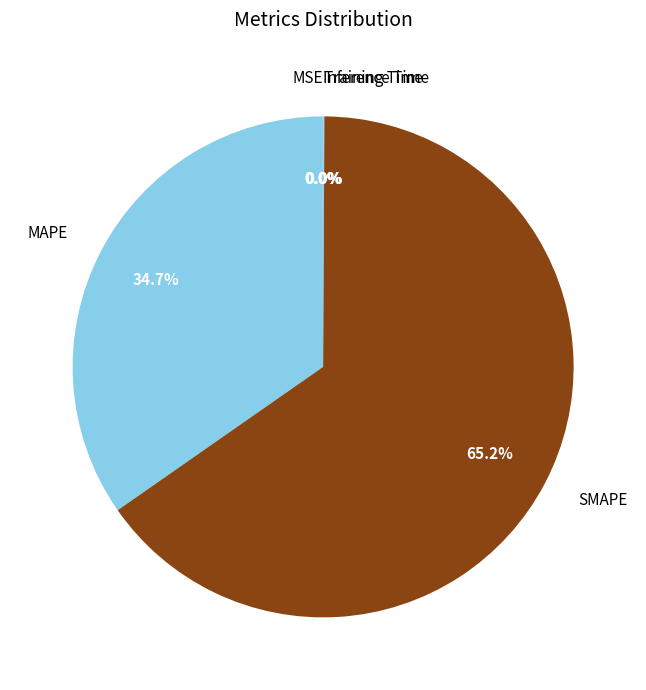

Which category has the biggest portion of the pie?

SMAPE